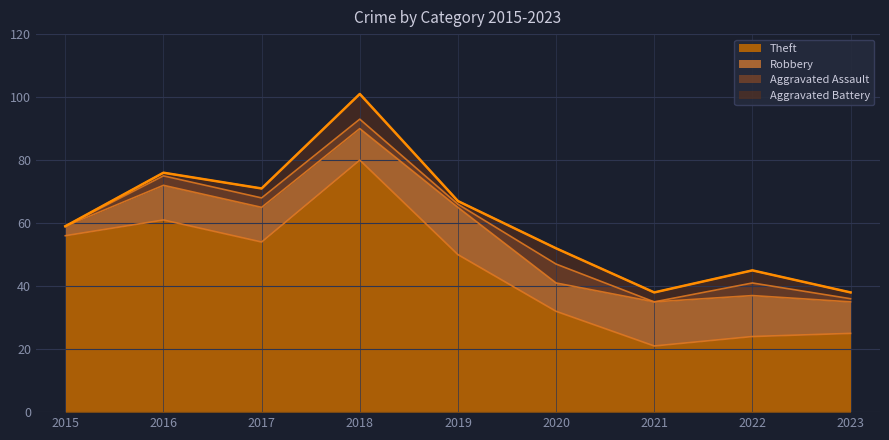

Which category has the lowest value in the Aggravated Assault series?

2015